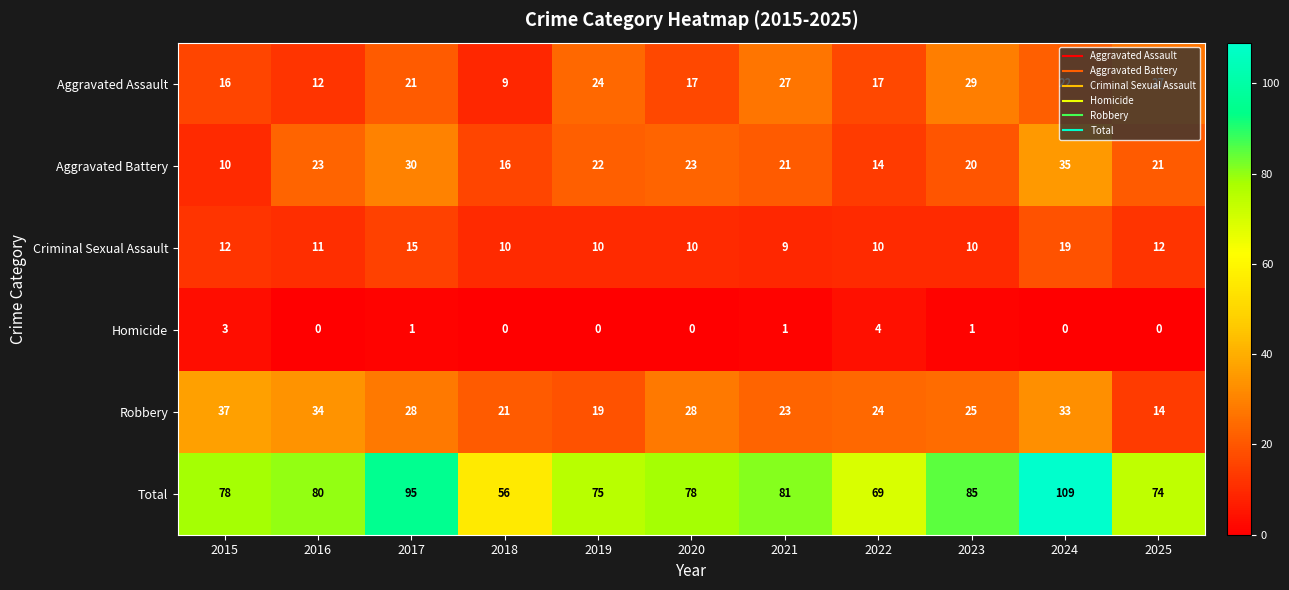

Is it true that Aggravated Assault equals 24 at 2019?

True